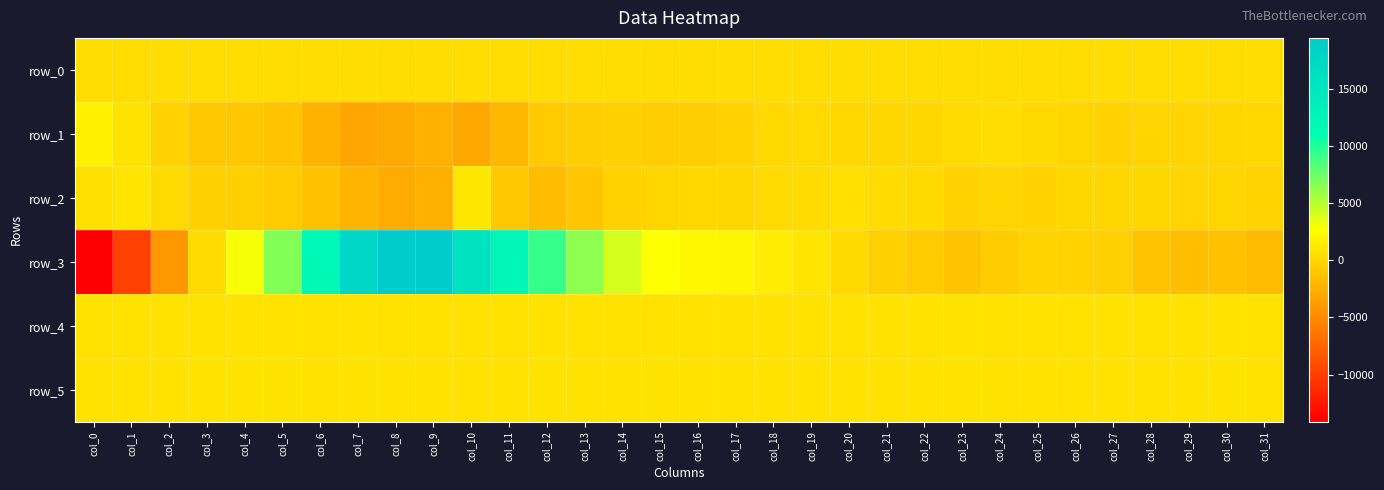

Between col_19 and col_24, which is larger?

col_24